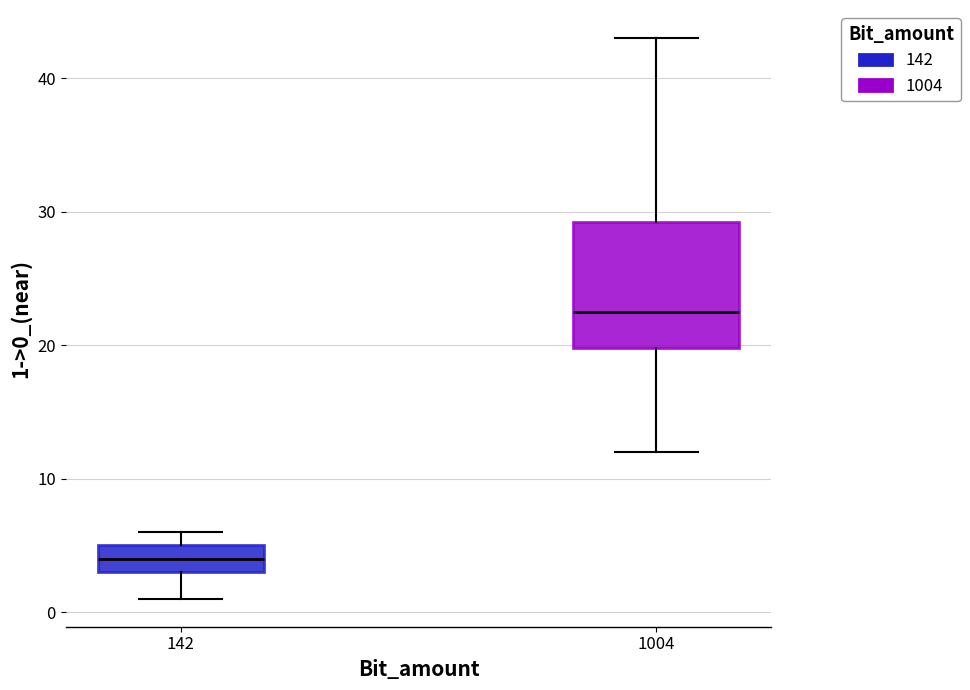

Reading left to right, read every box against the y-axis: the position of its median line, the range the box covers, and the ends of its whiskers. The values are not printed on the chart, so give them approximately, as read against the axis.

142: median 4, box 3 to 5, whiskers 1 to 6
1004: median 23, box 20 to 29, whiskers 12 to 43